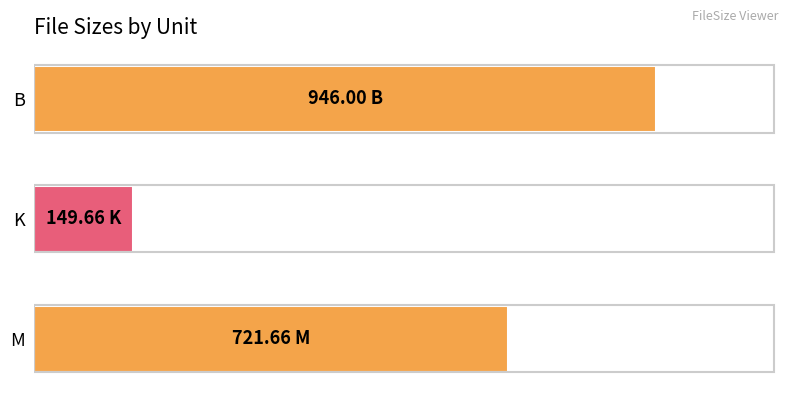

Are the bars horizontal?

Yes